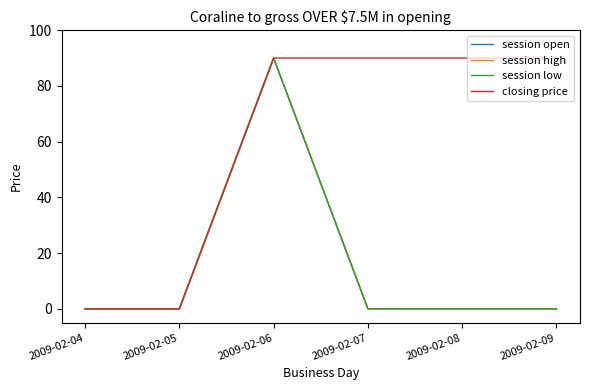

Which label corresponds to the smallest value in the chart?

2009-02-04